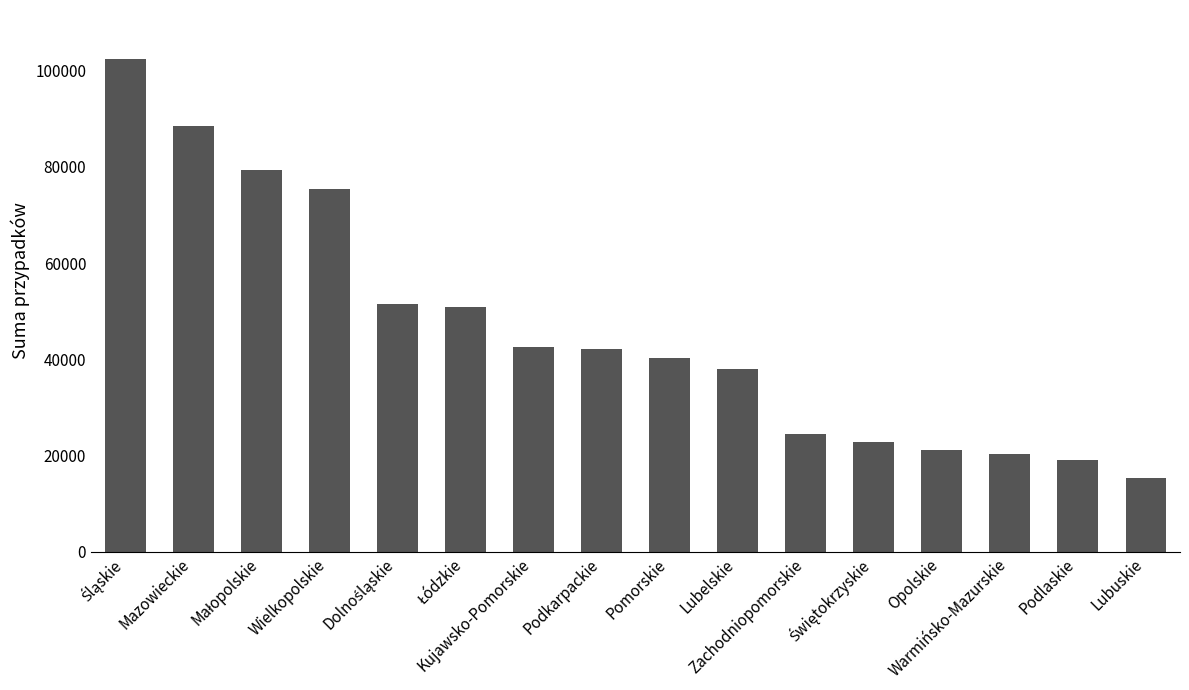

Are the bars grouped side by side (vs. stacked)?

No